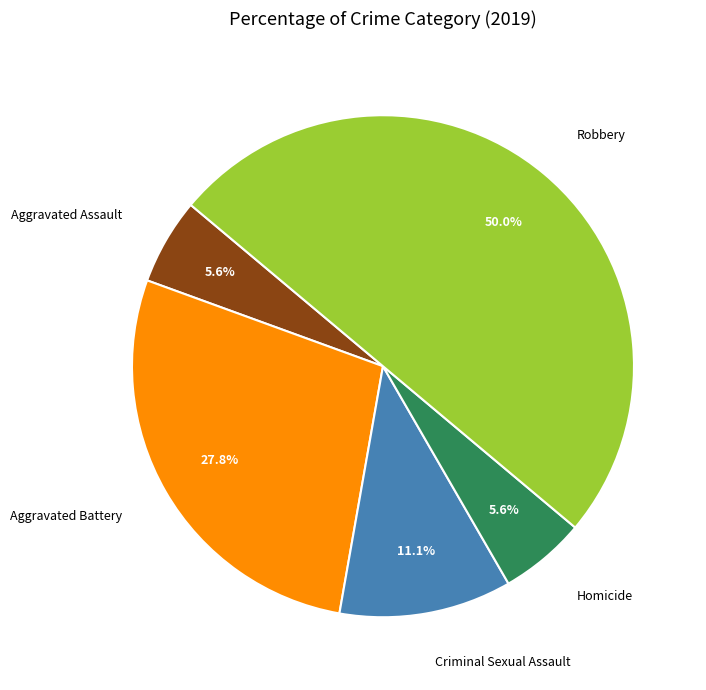

What portion of the pie excludes Aggravated Battery?

72.2%